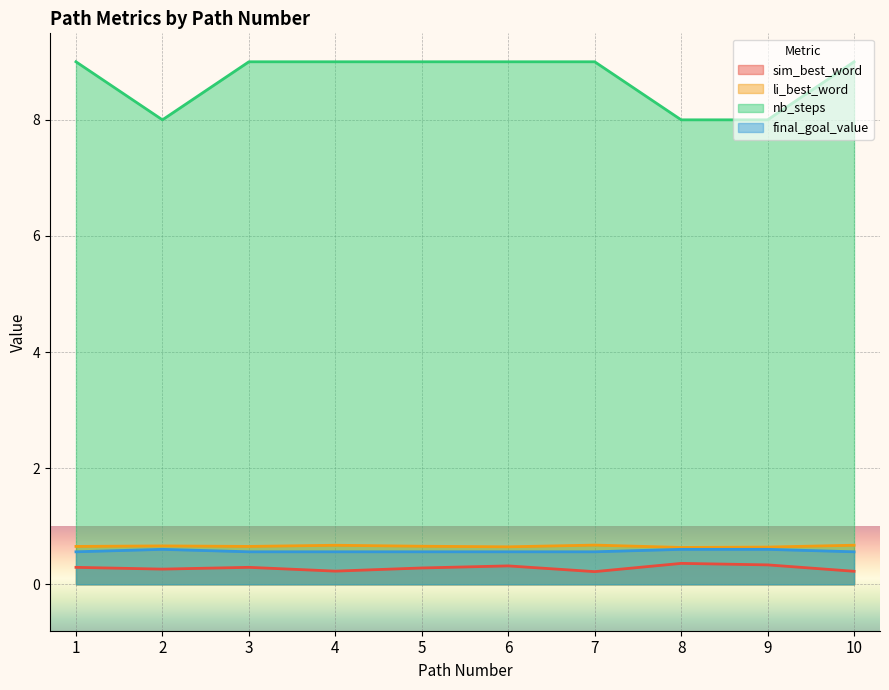

At how many categories does at least one series exceed 6?

10